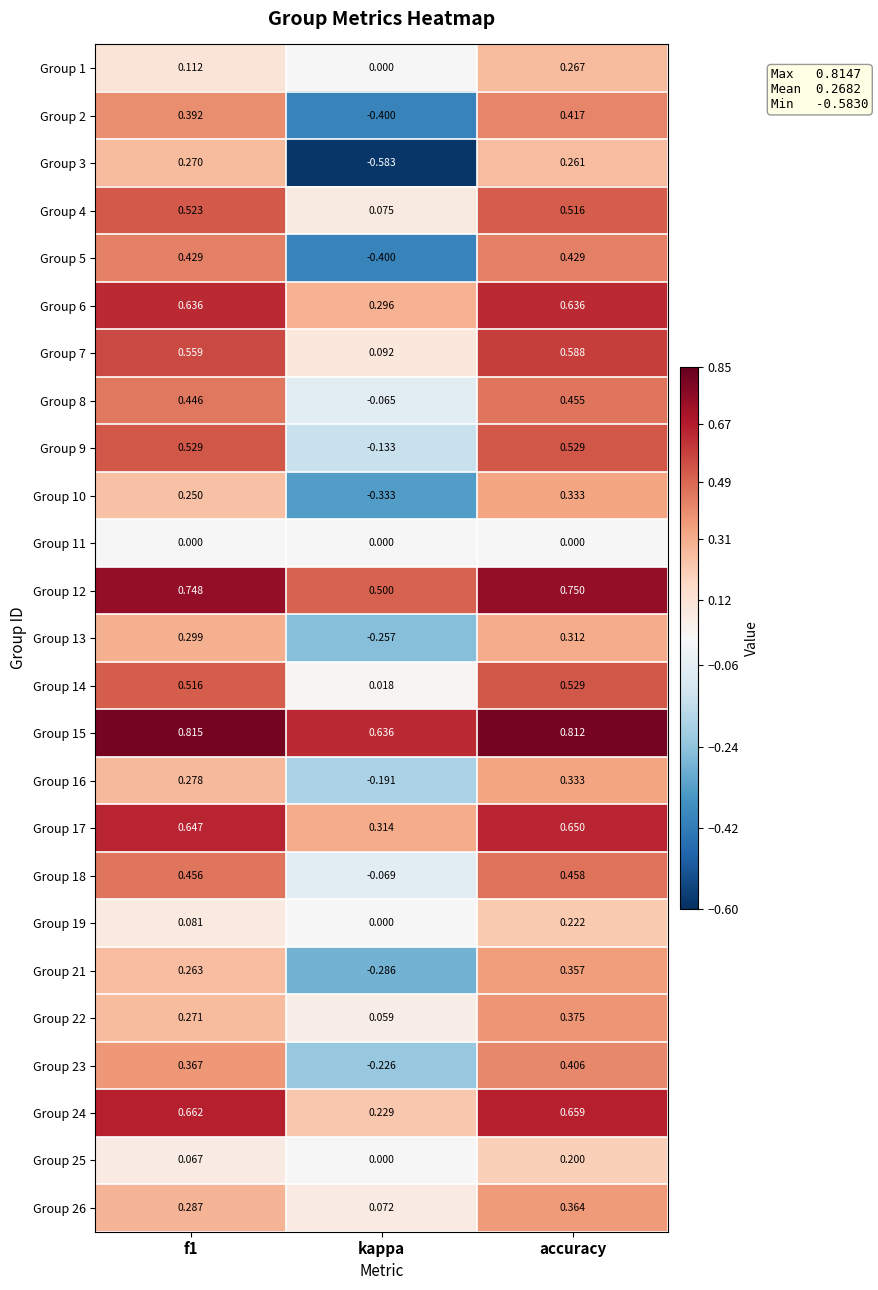

Where is Group 3 nearest to the value 0?

accuracy